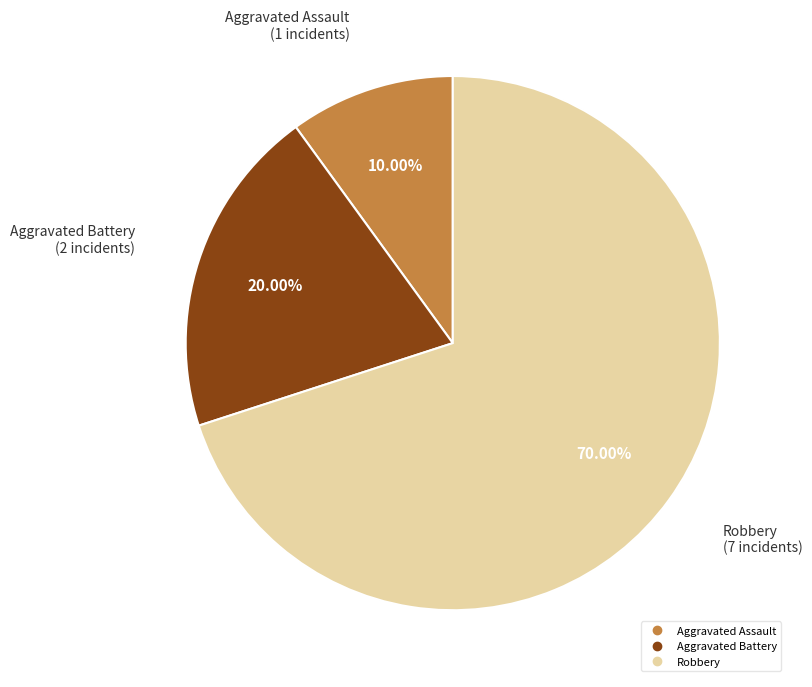

Which category has the biggest portion of the pie?

Robbery